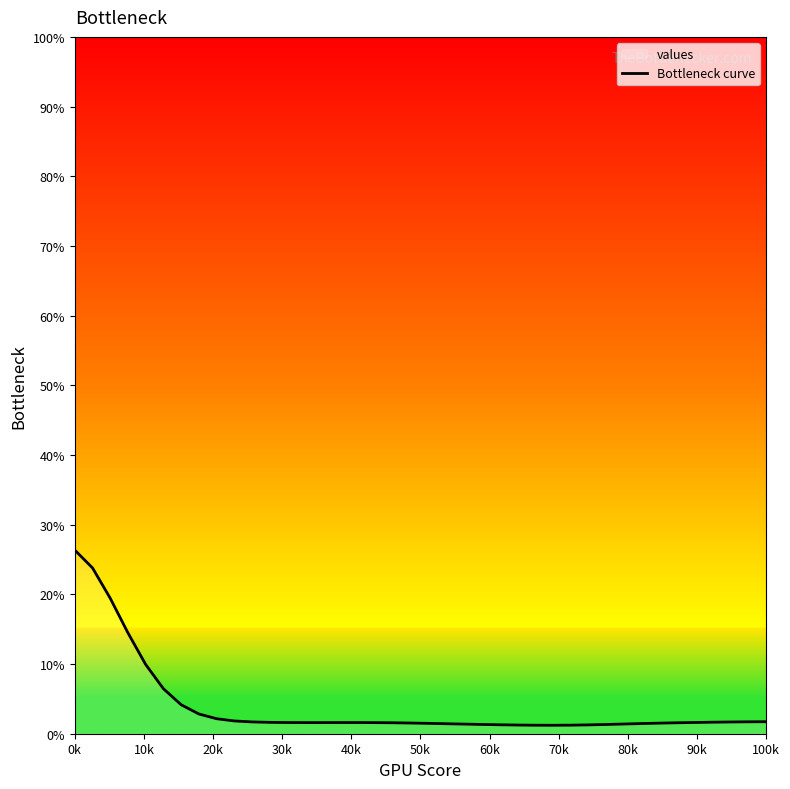

At which category does the chart reach its peak across all series?

0k